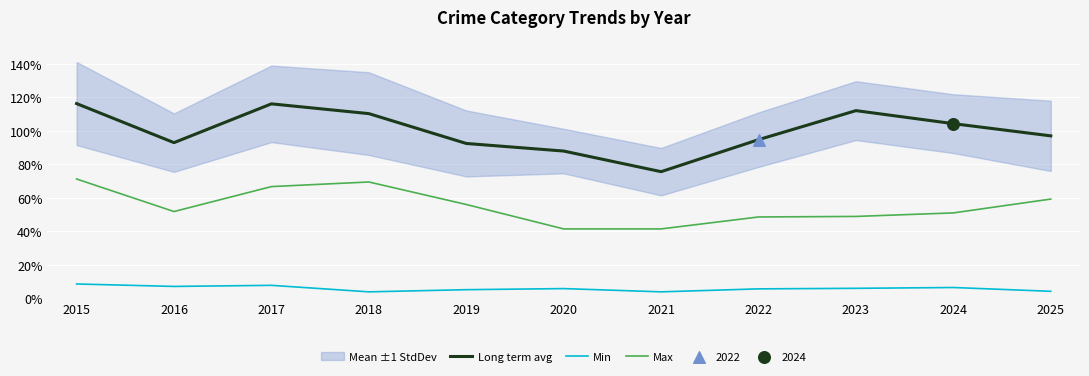

What is the total value across all series at 2021?

121.0